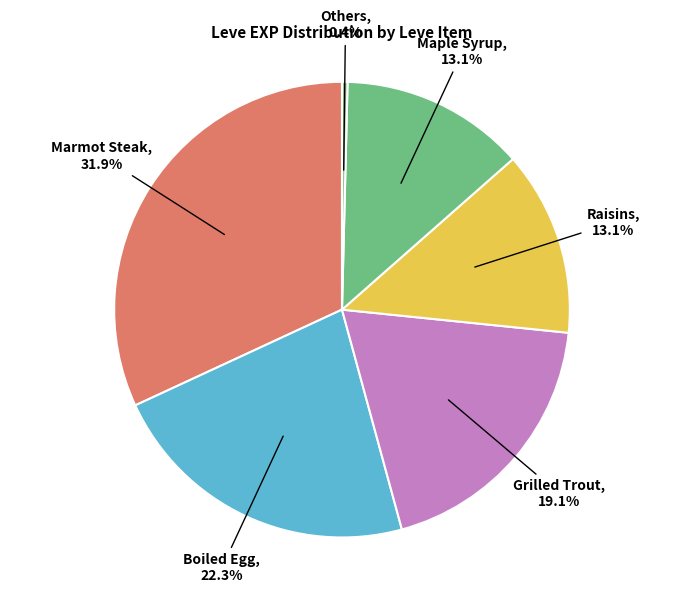

Which slice is the largest?

Marmot Steak